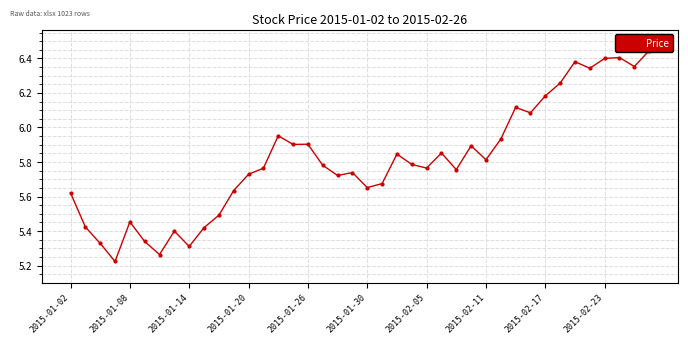

What is the ratio of the value at 23 to the value at 2015-01-20?

1.1